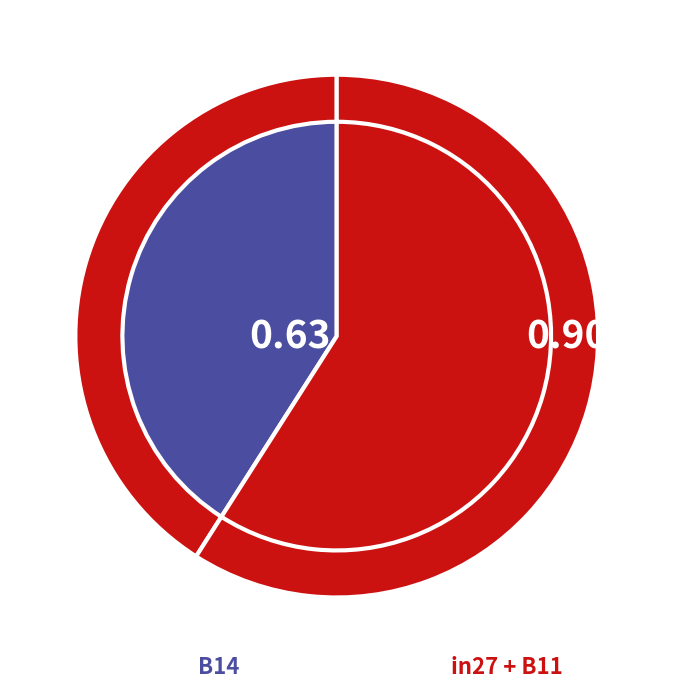

Does any single category account for the majority?

No